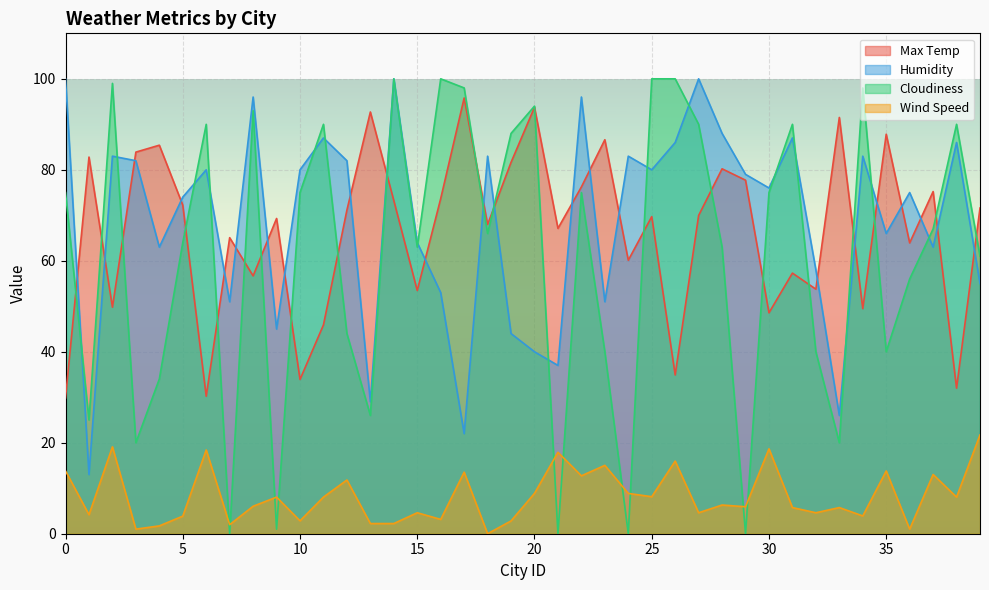

True or false: Wind Speed and Max Temp intersect in this chart.

False